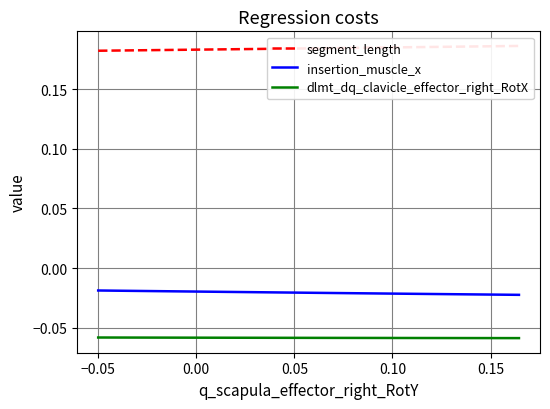

True or false: insertion_muscle_x and dlmt_dq_clavicle_effector_right_RotX intersect in this chart.

False